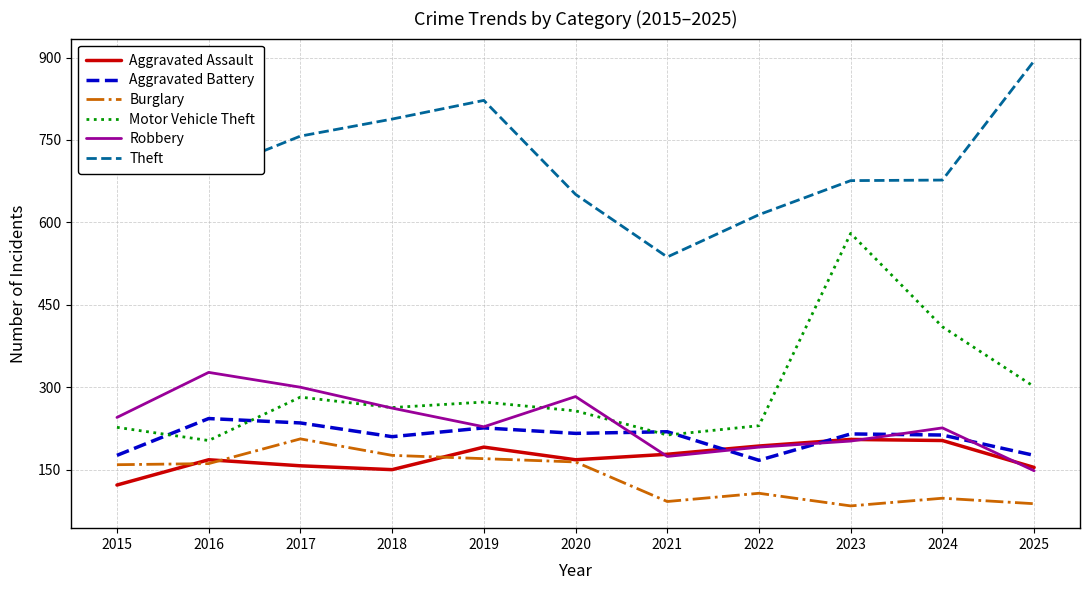

What is the maximum value shown in the chart?

894